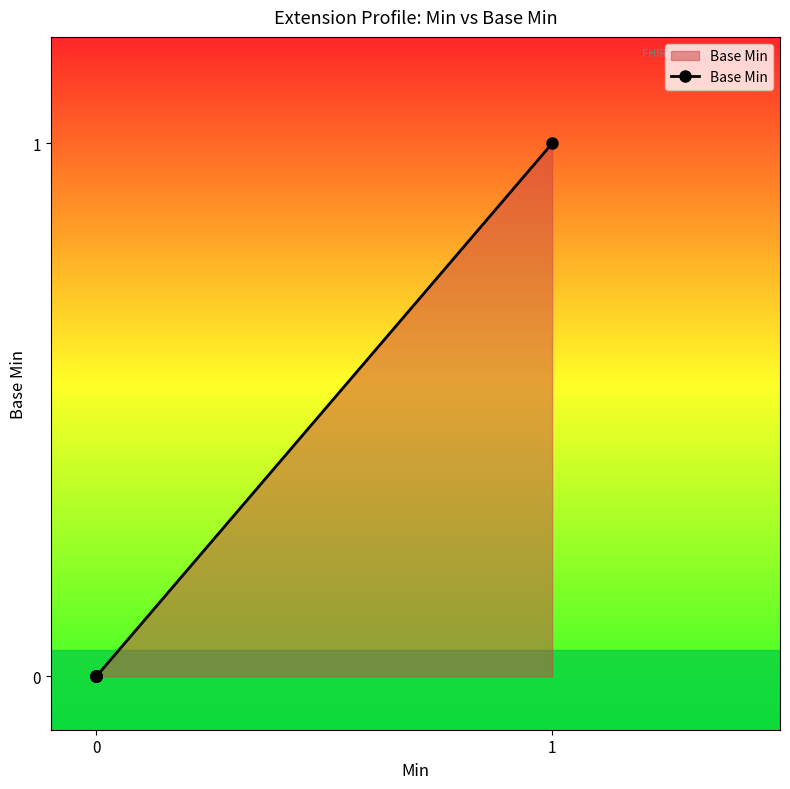

True or false: there are more than 1 points higher than both neighbors.

False